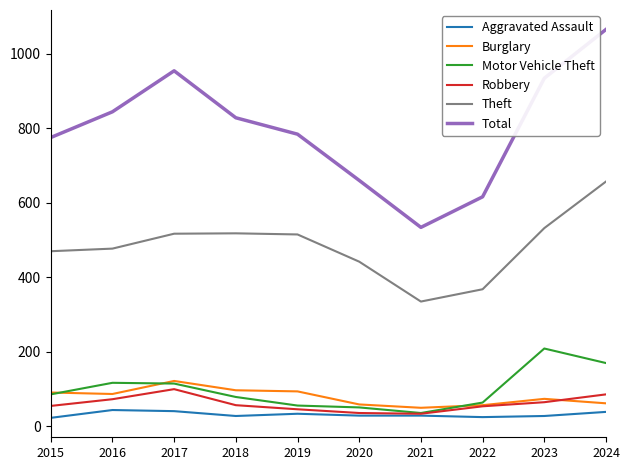

Which series has the largest range (max minus min)?

Total